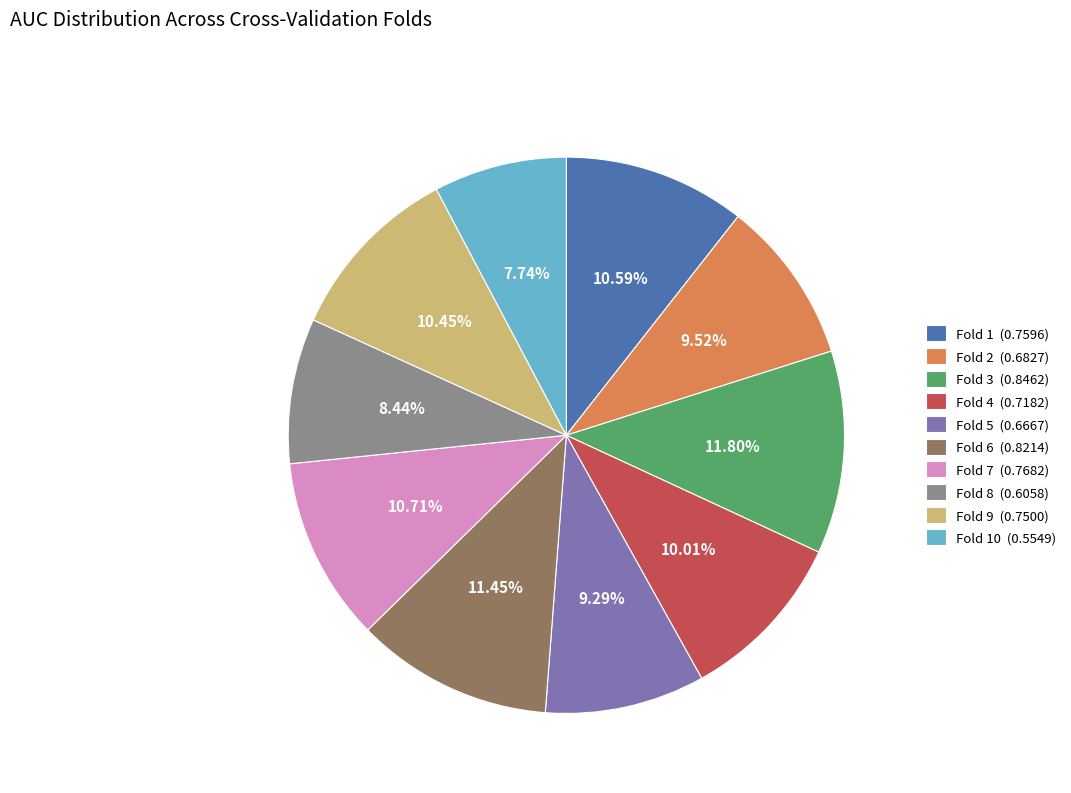

Between Fold 2 (0.6827) and Fold 3 (0.8462), which is larger?

Fold 3 (0.8462)